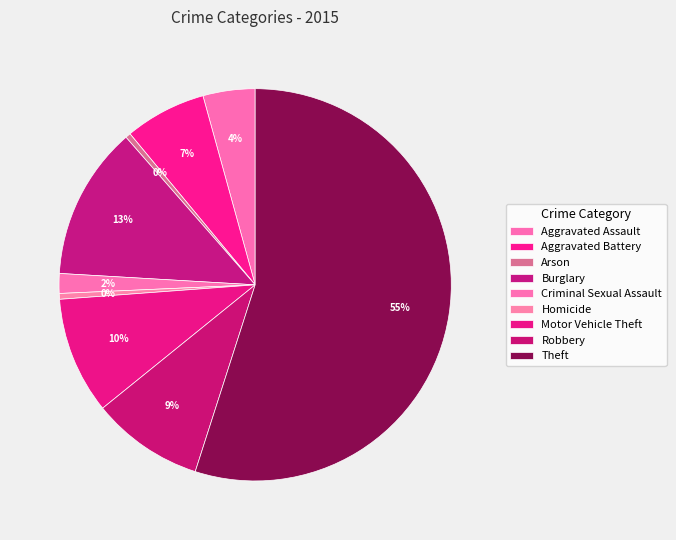

Does Robbery represent more than half of the total?

No